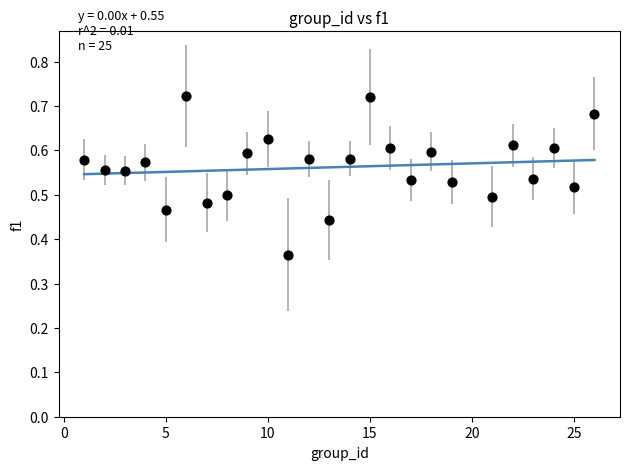

What is the range of X values (max minus min)?

25.0